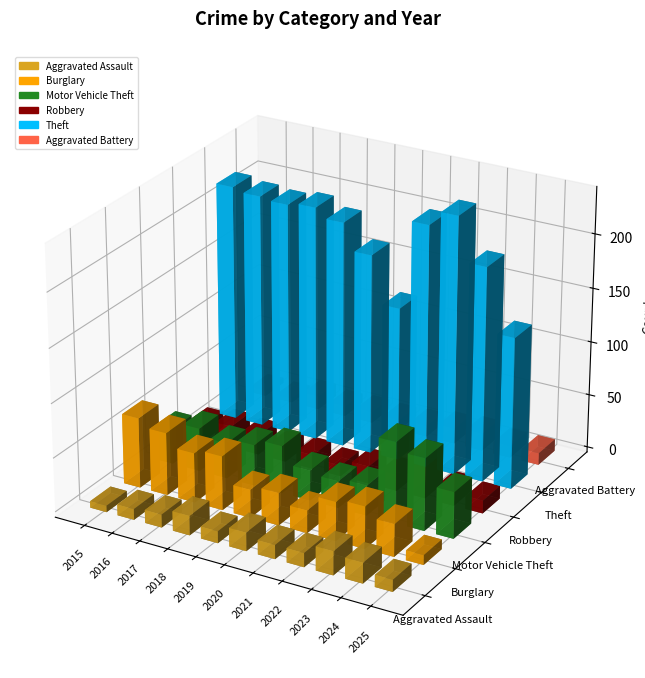

What is the average value of the Burglary series?

37